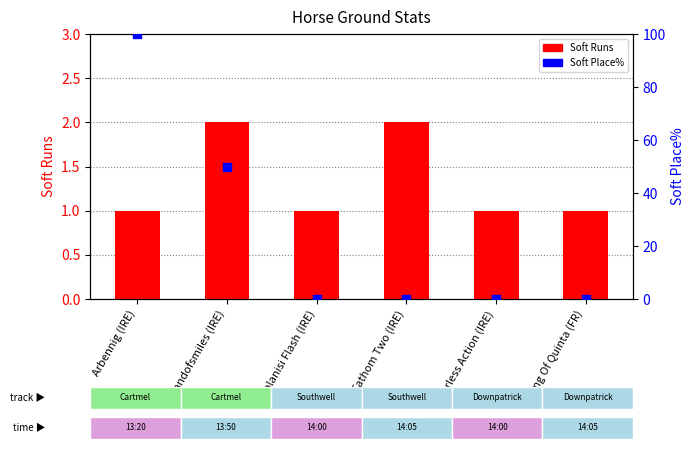

What is the total value across all series at Fearless Action (IRE)?

1